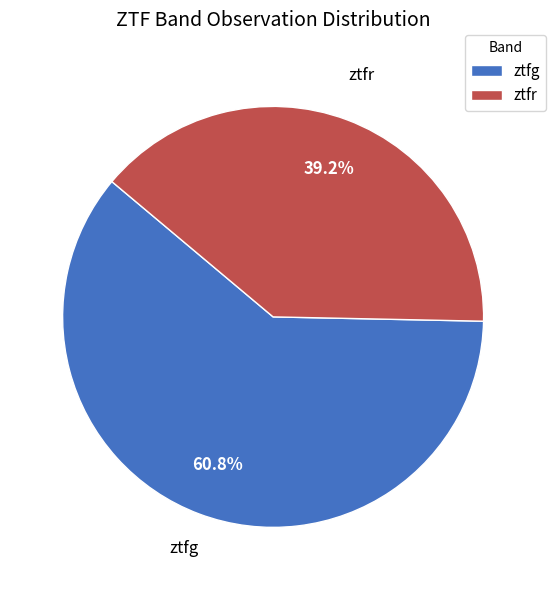

Approximately how many times larger is the value at ztfr compared to ztfg?

0.6